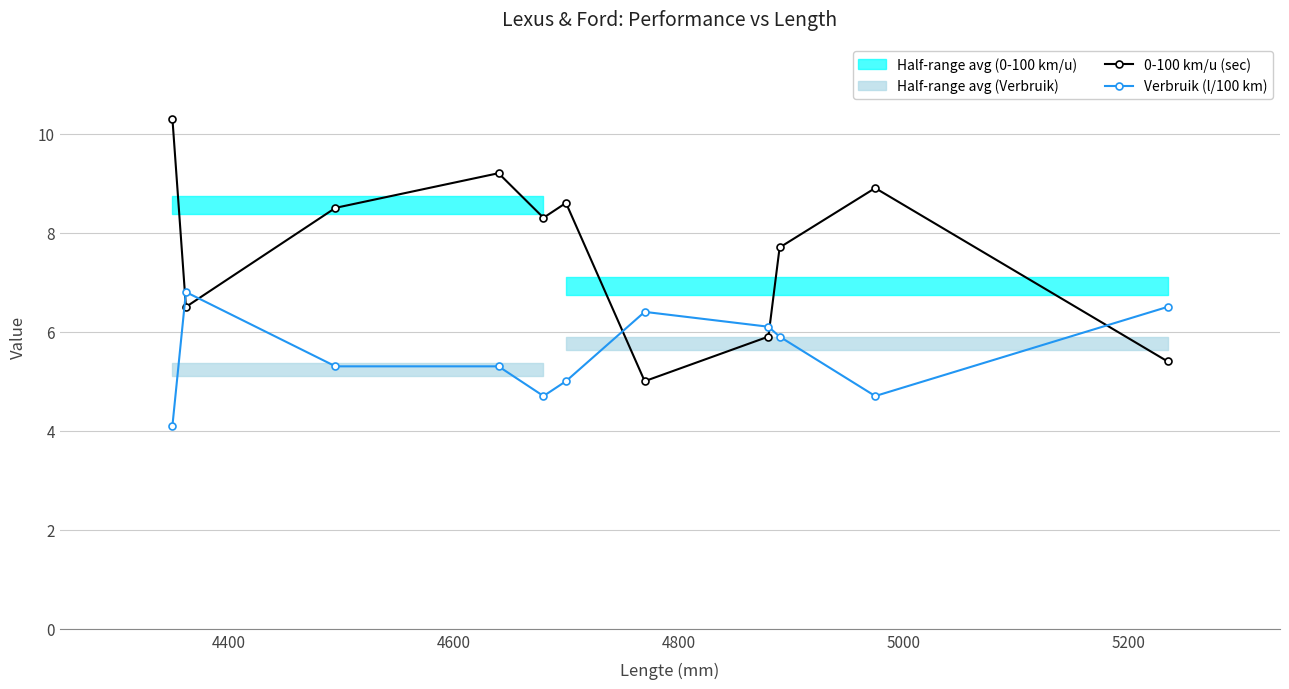

True or false: 0-100 km/u (sec) has more than 1 interior local peaks.

True